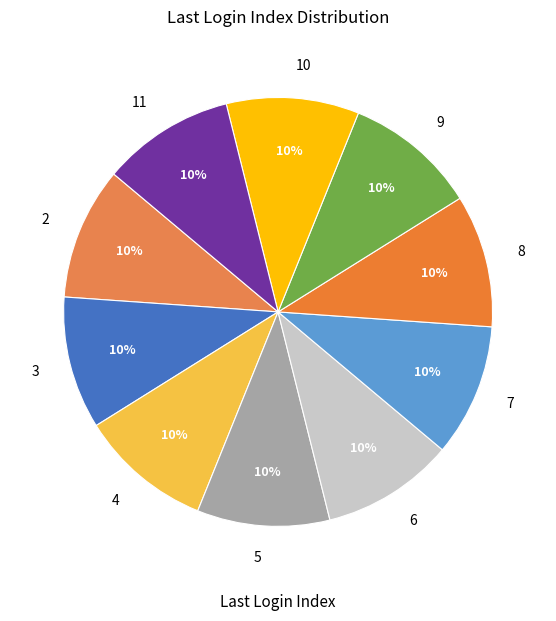

Combined, do 9 and 6 account for over 50%?

No